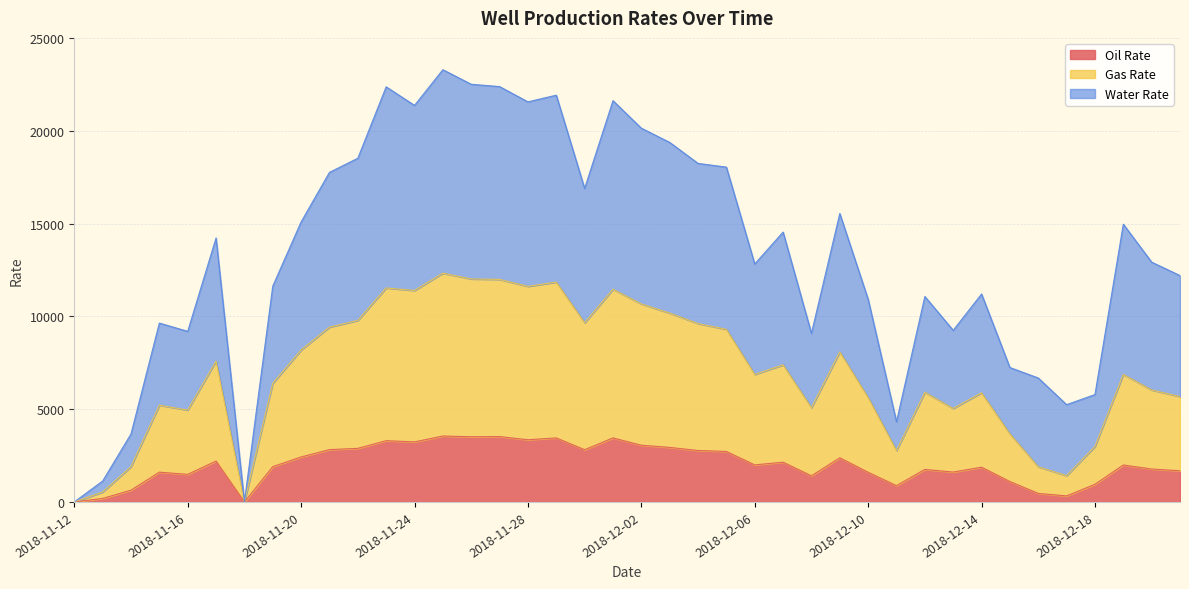

True or false: Water Rate and Gas Rate cross at least once.

False